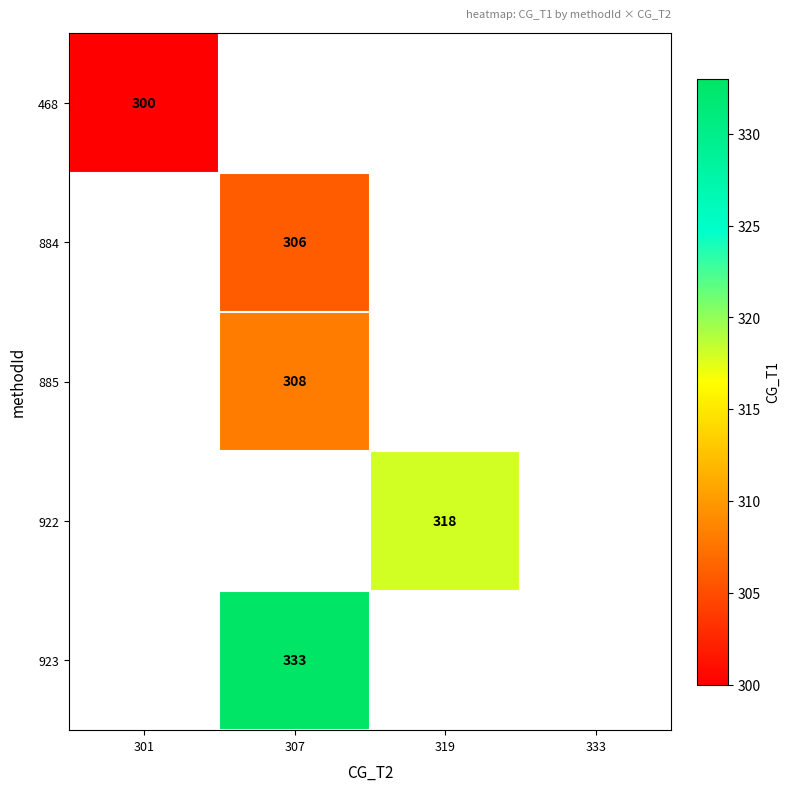

Is it true that 922 equals 318 at 319?

True